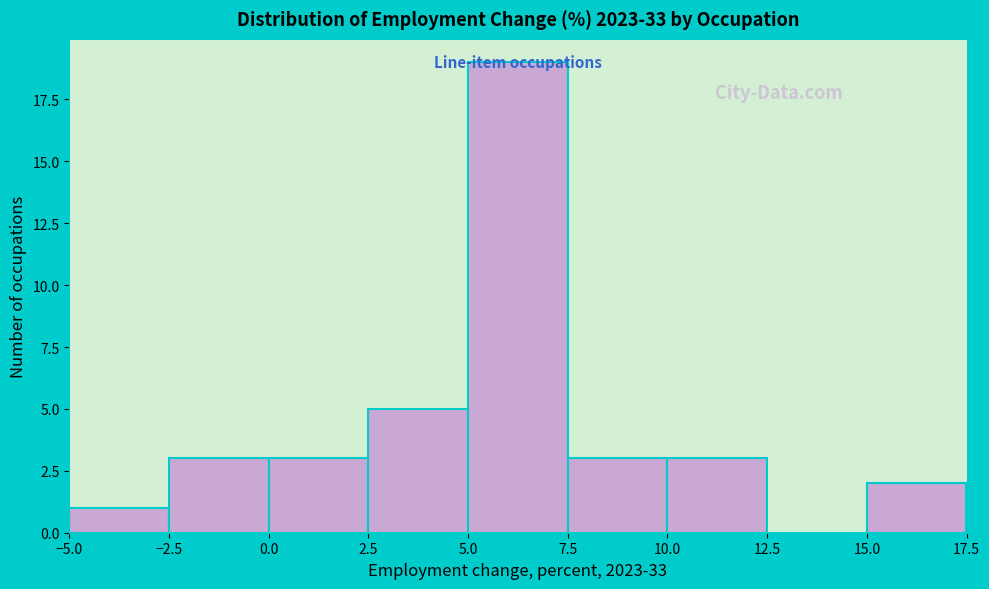

How tall is the bar that spans 7.5 to 10.0 on the x-axis? The values are not printed on the chart, so give them approximately, as read against the axis.

3